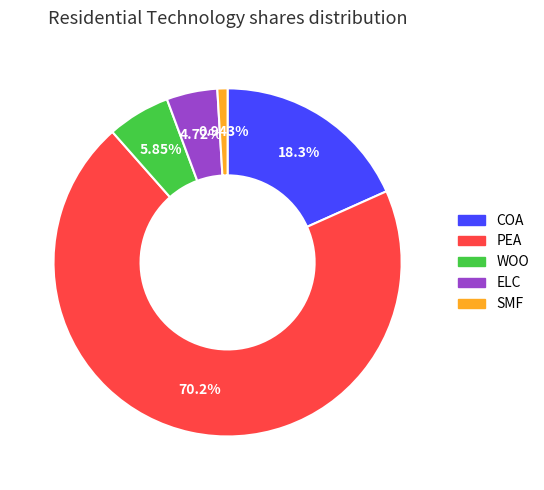

Which has a higher value, PEA or ELC?

PEA